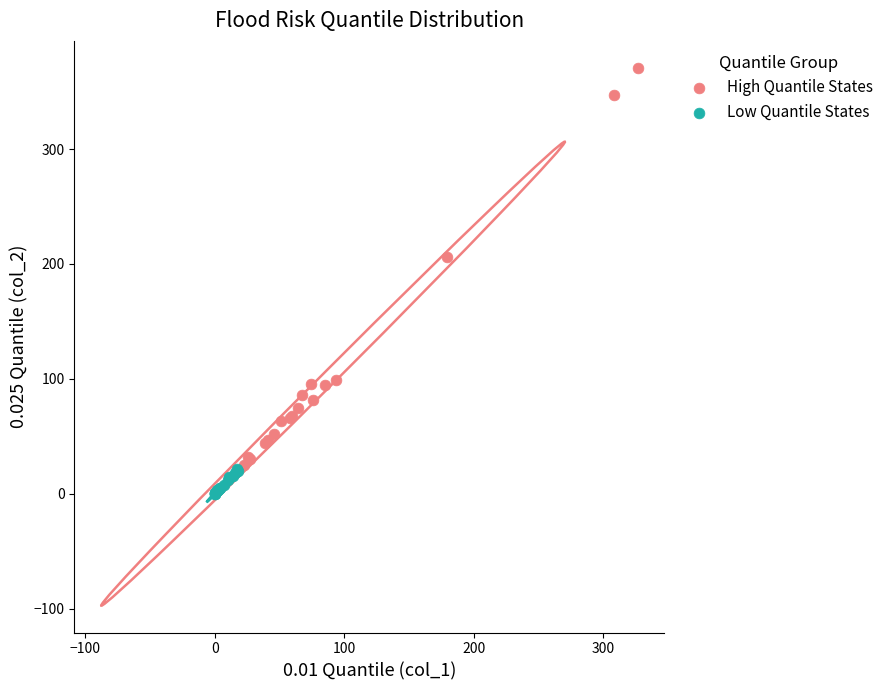

Which series contains the lowest Y value?

Low Quantile States